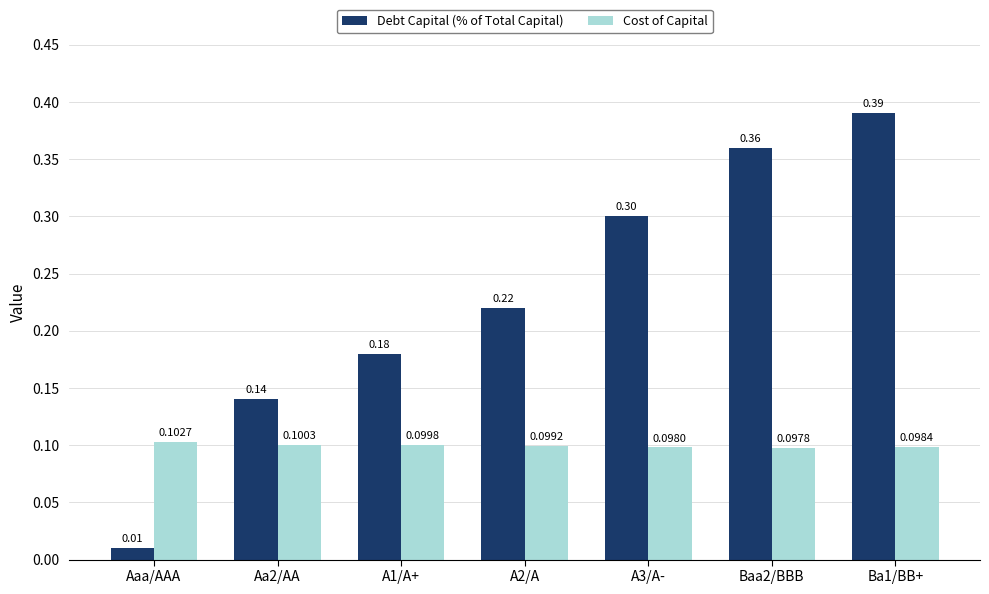

Which series changed the most between Aa2/AA and Baa2/BBB?

Debt Capital (% of Total Capital)